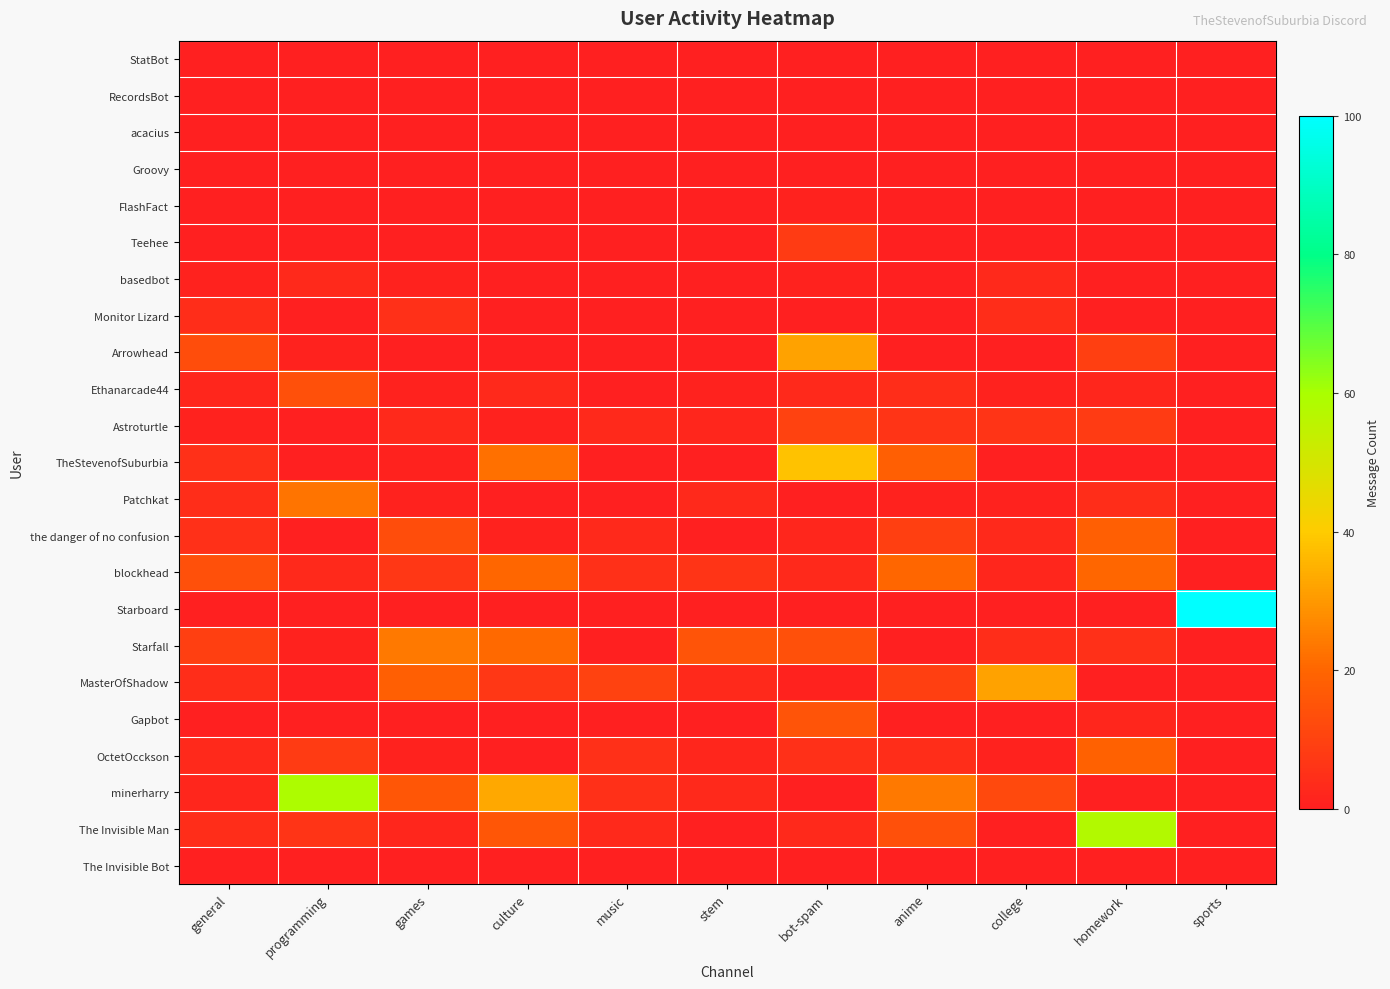

Reading left to right, extract all data points from this chart.

StatBot: general=0	programming=0	games=0	culture=0	music=0	stem=0	bot-spam=0	anime=0	college=0	homework=0	sports=0
RecordsBot: general=0	programming=0	games=0	culture=0	music=0	stem=0	bot-spam=0	anime=0	college=0	homework=0	sports=0
acacius: general=0	programming=0	games=0	culture=0	music=0	stem=0	bot-spam=0	anime=0	college=0	homework=0	sports=0
Groovy: general=0	programming=0	games=0	culture=0	music=0	stem=0	bot-spam=0	anime=0	college=0	homework=0	sports=0
FlashFact: general=0	programming=0	games=0	culture=0	music=0	stem=0	bot-spam=1	anime=0	college=0	homework=0	sports=0
Teehee: general=0	programming=0	games=0	culture=0	music=0	stem=0	bot-spam=8	anime=0	college=0	homework=0	sports=0
basedbot: general=1	programming=3	games=1	culture=0	music=0	stem=0	bot-spam=1	anime=0	college=3	homework=0	sports=0
Monitor Lizard: general=4	programming=0	games=5	culture=0	music=0	stem=0	bot-spam=0	anime=0	college=4	homework=0	sports=0
Arrowhead: general=13	programming=1	games=0	culture=0	music=0	stem=0	bot-spam=32	anime=0	college=0	homework=9	sports=0
Ethanarcade44: general=2	programming=14	games=1	culture=3	music=0	stem=1	bot-spam=3	anime=4	college=1	homework=2	sports=0
Astroturtle: general=1	programming=0	games=3	culture=1	music=3	stem=2	bot-spam=10	anime=6	college=6	homework=8	sports=0
TheStevenofSuburbia: general=5	programming=0	games=1	culture=22	music=0	stem=0	bot-spam=38	anime=18	college=0	homework=0	sports=0
Patchkat: general=4	programming=23	games=1	culture=0	music=0	stem=3	bot-spam=0	anime=1	college=1	homework=4	sports=0
the danger of no confusion: general=5	programming=0	games=13	culture=1	music=3	stem=0	bot-spam=2	anime=9	college=3	homework=18	sports=0
blockhead: general=14	programming=3	games=7	culture=20	music=5	stem=6	bot-spam=3	anime=20	college=2	homework=20	sports=0
Starboard: general=0	programming=0	games=0	culture=0	music=0	stem=0	bot-spam=0	anime=0	college=0	homework=0	sports=100
Starfall: general=9	programming=1	games=24	culture=21	music=0	stem=15	bot-spam=14	anime=0	college=4	homework=5	sports=0
MasterOfShadow: general=4	programming=0	games=18	culture=7	music=10	stem=3	bot-spam=1	anime=9	college=32	homework=0	sports=0
Gapbot: general=0	programming=0	games=0	culture=0	music=0	stem=0	bot-spam=15	anime=0	college=0	homework=2	sports=0
OctetOcckson: general=3	programming=8	games=1	culture=0	music=5	stem=2	bot-spam=5	anime=4	college=1	homework=19	sports=0
minerharry: general=2	programming=59	games=16	culture=33	music=5	stem=3	bot-spam=0	anime=24	college=12	homework=0	sports=0
The Invisible Man: general=4	programming=6	games=2	culture=16	music=3	stem=0	bot-spam=3	anime=14	college=0	homework=58	sports=0
The Invisible Bot: general=0	programming=0	games=0	culture=0	music=0	stem=0	bot-spam=0	anime=0	college=0	homework=0	sports=0